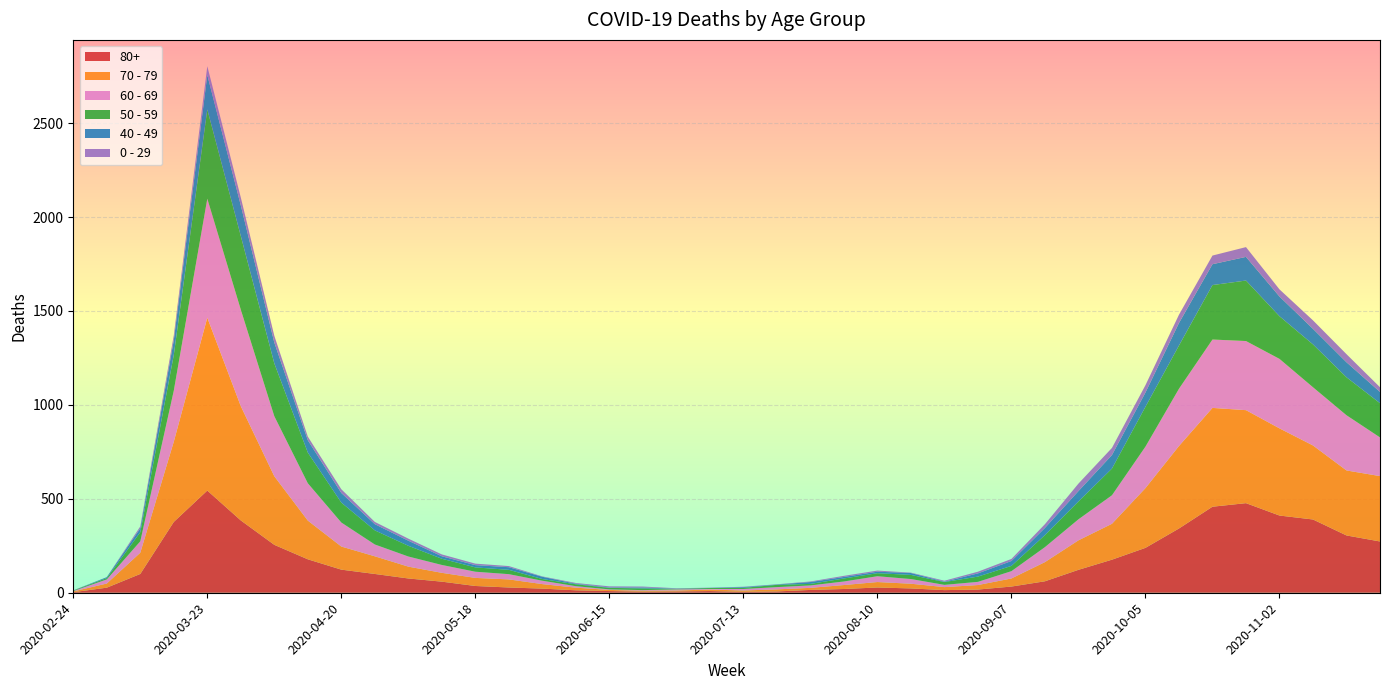

Reading right to left, transcribe all the data shown in this chart.

80+: 2020-11-23=273	2020-11-16=305	2020-11-09=390	2020-11-02=411	2020-10-26=477	2020-10-19=458	2020-10-12=342	2020-10-05=239	2020-09-28=176	2020-09-21=122	2020-09-14=61	2020-09-07=33	2020-08-31=17	2020-08-24=14	2020-08-17=23	2020-08-10=28	2020-08-03=20	2020-07-27=15	2020-07-20=7	2020-07-13=5	2020-07-06=9	2020-06-29=7	2020-06-22=6	2020-06-15=9	2020-06-08=13	2020-06-01=22	2020-05-25=28	2020-05-18=36	2020-05-11=59	2020-05-04=76	2020-04-27=100	2020-04-20=123	2020-04-13=178	2020-04-06=255	2020-03-30=385	2020-03-23=544	2020-03-16=377	2020-03-09=100	2020-03-02=27	2020-02-24=3
70 - 79: 2020-11-23=348	2020-11-16=346	2020-11-09=394	2020-11-02=464	2020-10-26=495	2020-10-19=526	2020-10-12=439	2020-10-05=318	2020-09-28=191	2020-09-21=157	2020-09-14=102	2020-09-07=43	2020-08-31=24	2020-08-24=16	2020-08-17=25	2020-08-10=29	2020-08-03=21	2020-07-27=11	2020-07-20=11	2020-07-13=7	2020-07-06=8	2020-06-29=5	2020-06-22=5	2020-06-15=6	2020-06-08=14	2020-06-01=24	2020-05-25=43	2020-05-18=43	2020-05-11=47	2020-05-04=63	2020-04-27=94	2020-04-20=123	2020-04-13=206	2020-04-06=365	2020-03-30=608	2020-03-23=920	2020-03-16=427	2020-03-09=113	2020-03-02=22	2020-02-24=4
60 - 69: 2020-11-23=206	2020-11-16=294	2020-11-09=310	2020-11-02=370	2020-10-26=368	2020-10-19=364	2020-10-12=305	2020-10-05=221	2020-09-28=152	2020-09-21=112	2020-09-14=80	2020-09-07=39	2020-08-31=17	2020-08-24=12	2020-08-17=25	2020-08-10=31	2020-08-03=19	2020-07-27=13	2020-07-20=12	2020-07-13=8	2020-07-06=3	2020-06-29=6	2020-06-22=3	2020-06-15=3	2020-06-08=8	2020-06-01=18	2020-05-25=28	2020-05-18=33	2020-05-11=42	2020-05-04=54	2020-04-27=63	2020-04-20=128	2020-04-13=199	2020-04-06=320	2020-03-30=514	2020-03-23=634	2020-03-16=272	2020-03-09=61	2020-03-02=22	2020-02-24=2
50 - 59: 2020-11-23=182	2020-11-16=202	2020-11-09=228	2020-11-02=227	2020-10-26=322	2020-10-19=290	2020-10-12=230	2020-10-05=212	2020-09-28=142	2020-09-21=95	2020-09-14=64	2020-09-07=28	2020-08-31=28	2020-08-24=15	2020-08-17=22	2020-08-10=16	2020-08-03=16	2020-07-27=8	2020-07-20=12	2020-07-13=6	2020-07-06=5	2020-06-29=3	2020-06-22=9	2020-06-15=8	2020-06-08=10	2020-06-01=9	2020-05-25=23	2020-05-18=23	2020-05-11=33	2020-05-04=57	2020-04-27=75	2020-04-20=106	2020-04-13=163	2020-04-06=281	2020-03-30=392	2020-03-23=475	2020-03-16=190	2020-03-09=48	2020-03-02=7	2020-02-24=3
40 - 49: 2020-11-23=60	2020-11-16=80	2020-11-09=83	2020-11-02=105	2020-10-26=126	2020-10-19=111	2020-10-12=120	2020-10-05=76	2020-09-28=72	2020-09-21=55	2020-09-14=38	2020-09-07=26	2020-08-31=17	2020-08-24=2	2020-08-17=10	2020-08-10=8	2020-08-03=8	2020-07-27=10	2020-07-20=2	2020-07-13=4	2020-07-06=1	2020-06-29=1	2020-06-22=5	2020-06-15=2	2020-06-08=3	2020-06-01=12	2020-05-25=14	2020-05-18=12	2020-05-11=13	2020-05-04=27	2020-04-27=33	2020-04-20=51	2020-04-13=66	2020-04-06=111	2020-03-30=163	2020-03-23=183	2020-03-16=79	2020-03-09=21	2020-03-02=5	2020-02-24=0
0 - 29: 2020-11-23=25	2020-11-16=43	2020-11-09=45	2020-11-02=38	2020-10-26=52	2020-10-19=46	2020-10-12=44	2020-10-05=39	2020-09-28=38	2020-09-21=40	2020-09-14=20	2020-09-07=11	2020-08-31=9	2020-08-24=5	2020-08-17=2	2020-08-10=6	2020-08-03=6	2020-07-27=3	2020-07-20=1	2020-07-13=2	2020-07-06=1	2020-06-29=2	2020-06-22=5	2020-06-15=6	2020-06-08=4	2020-06-01=2	2020-05-25=6	2020-05-18=8	2020-05-11=10	2020-05-04=11	2020-04-27=12	2020-04-20=20	2020-04-13=19	2020-04-06=36	2020-03-30=42	2020-03-23=47	2020-03-16=25	2020-03-09=10	2020-03-02=0	2020-02-24=1